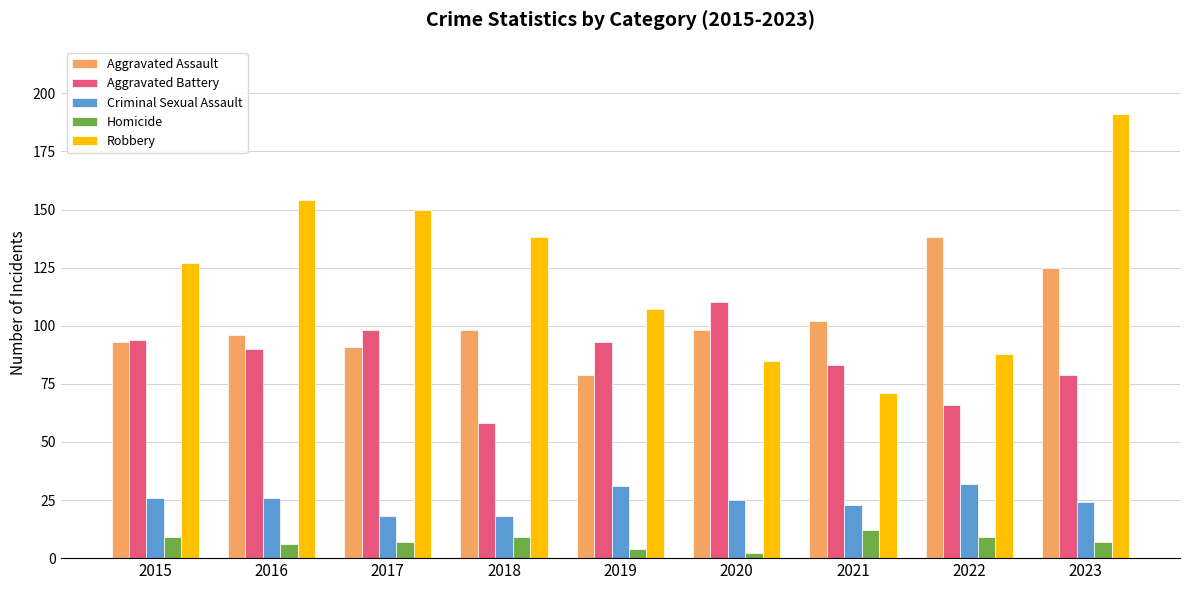

What is the average value of the Aggravated Battery series?

86